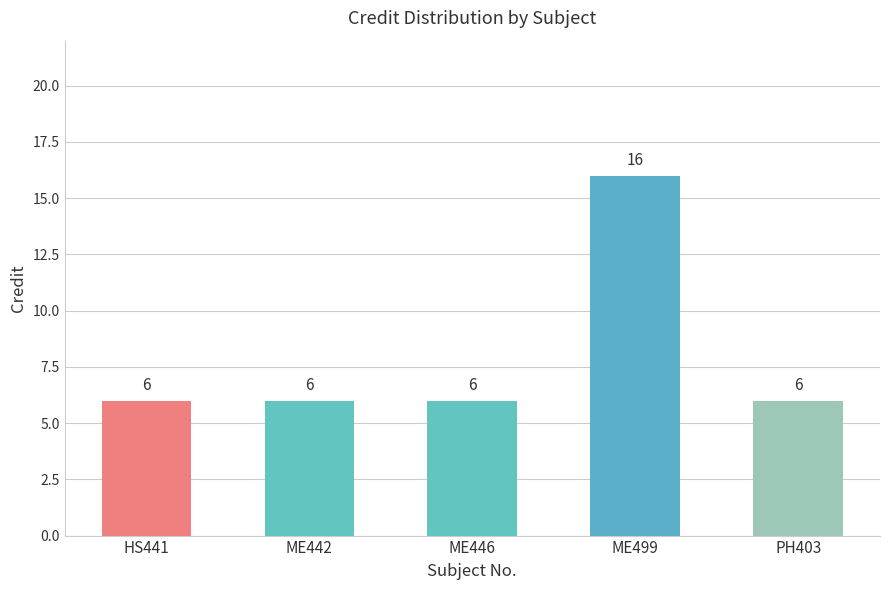

How many data points are above 6?

1